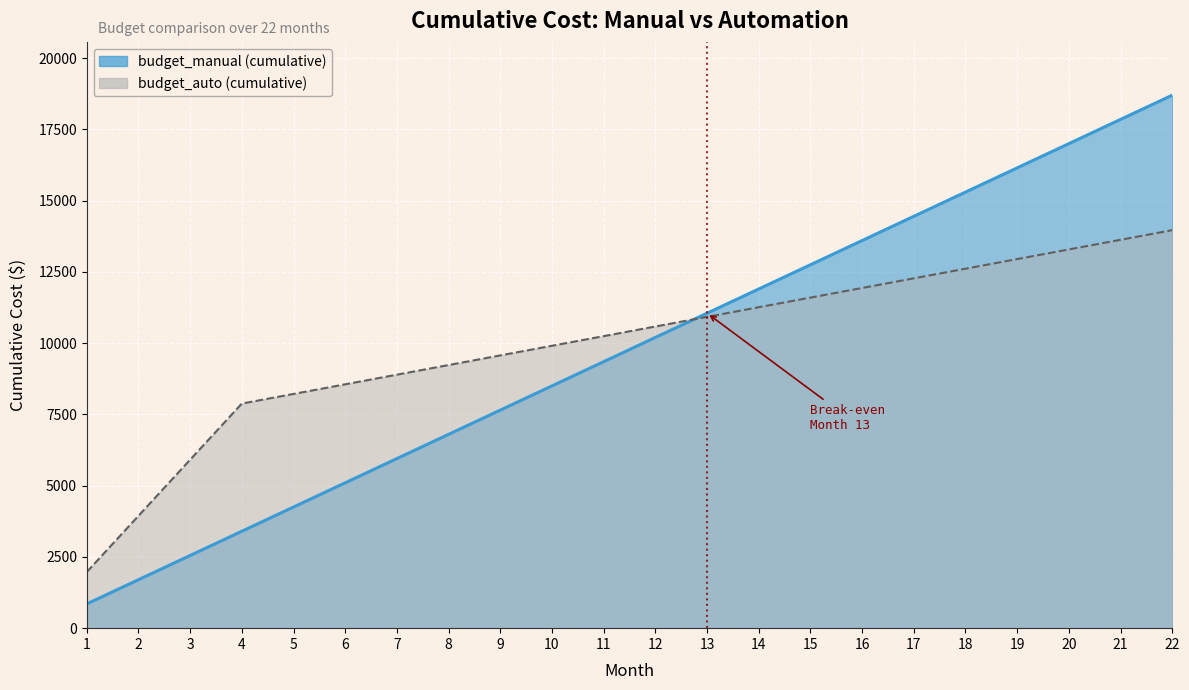

What is the difference between the budget_auto values at 7 and 1?

6924